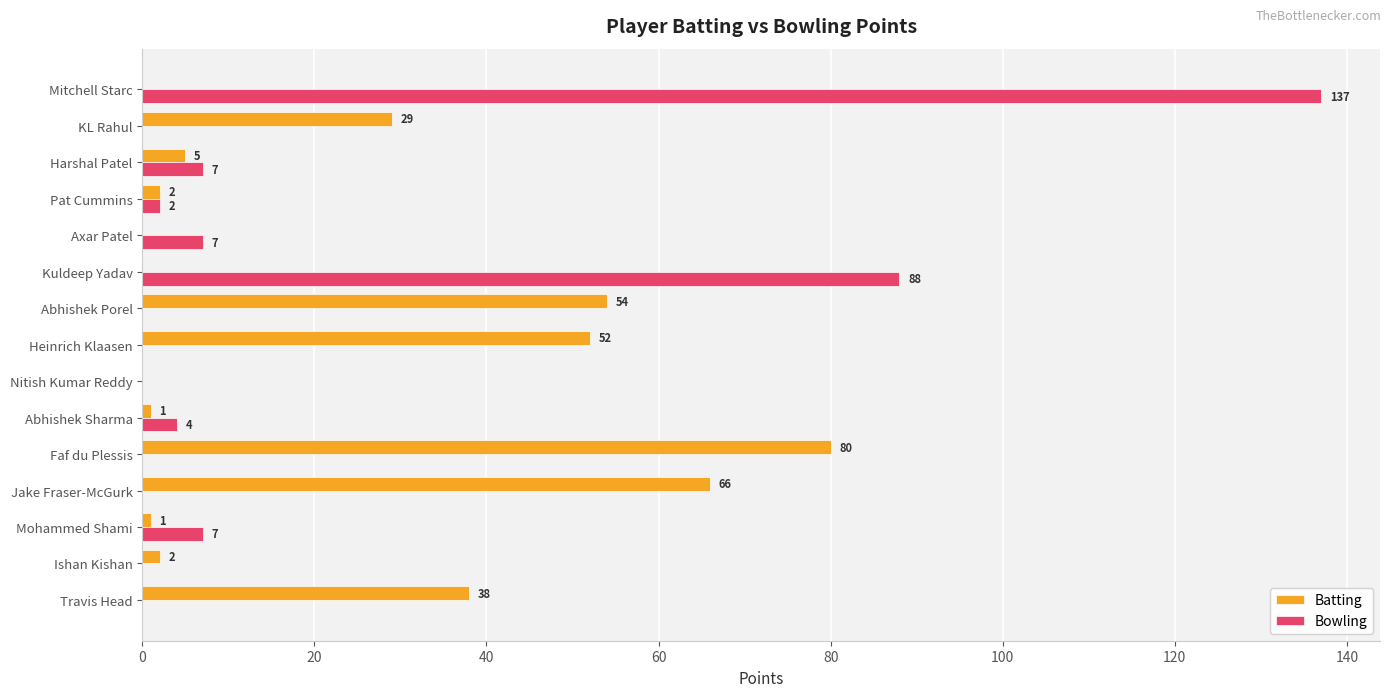

Is it true that Batting equals 80 at Faf du Plessis?

True